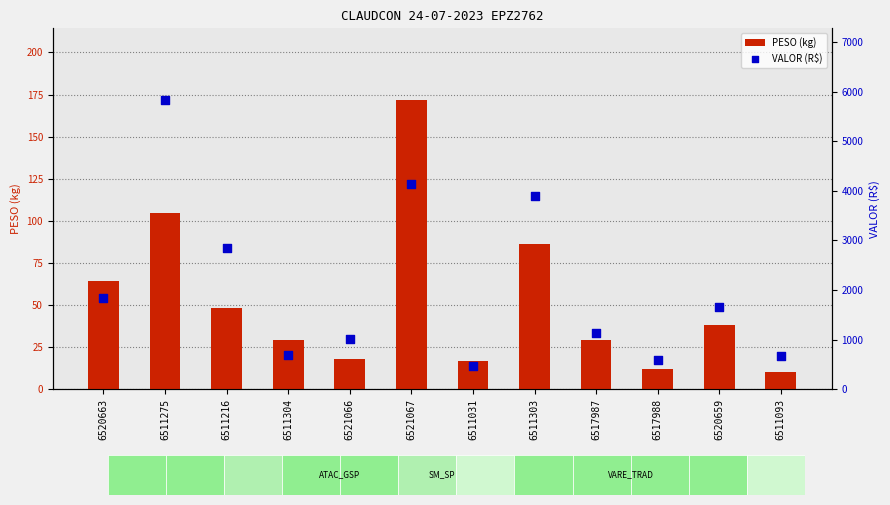

At how many categories does at least one series exceed 1764?

5